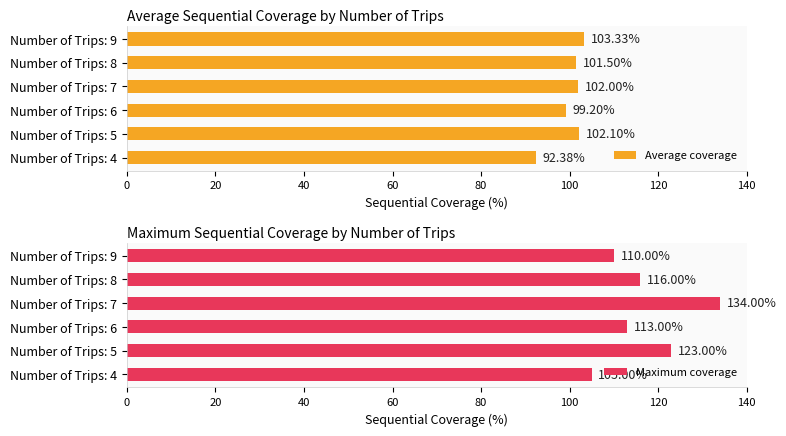

Which series has the largest total across all categories?

Maximum coverage